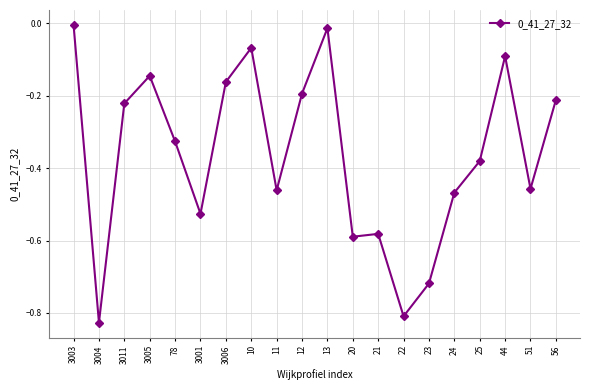

The chart shows a value of -0.3 at 3006. True or false?

False